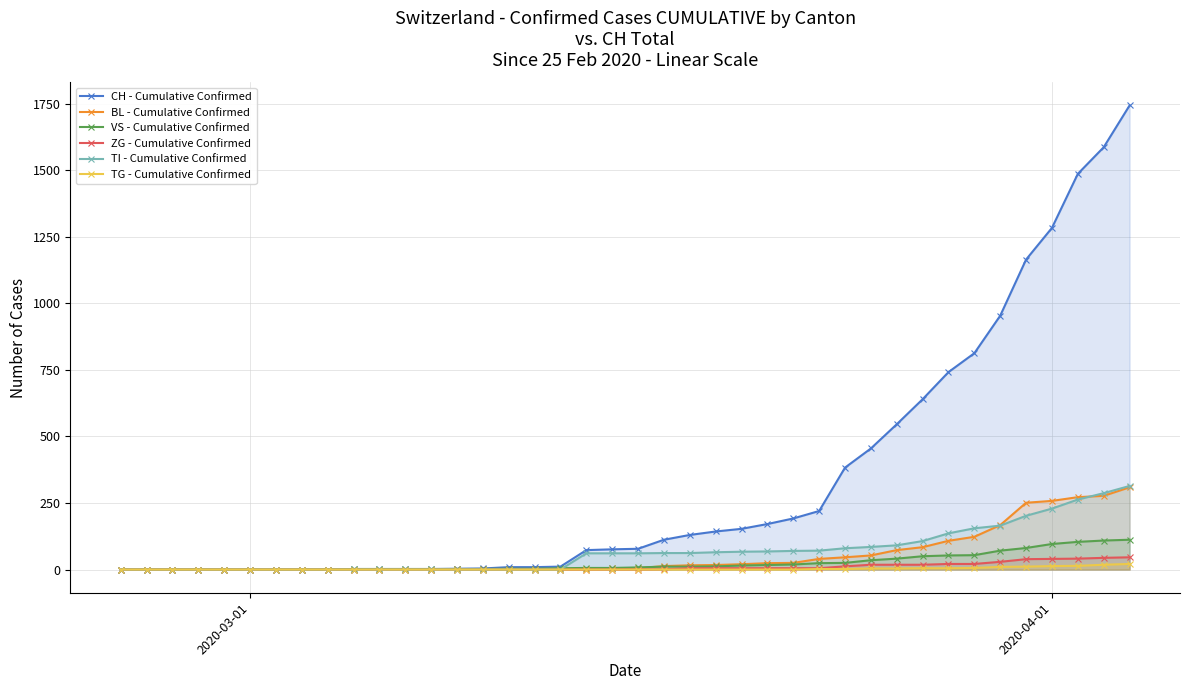

Which series has the widest spread of values?

CH - Cumulative Confirmed